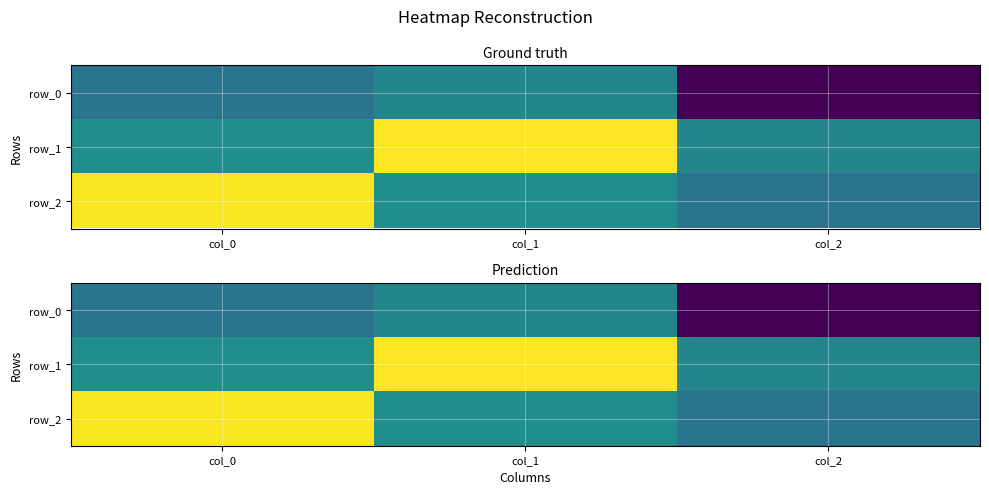

Reading left to right, list all the values displayed in this chart.

row_0: -0.2	-0.1	-1.0
row_1: -0.0	1.0	-0.1
row_2: 1.0	-0.0	-0.2